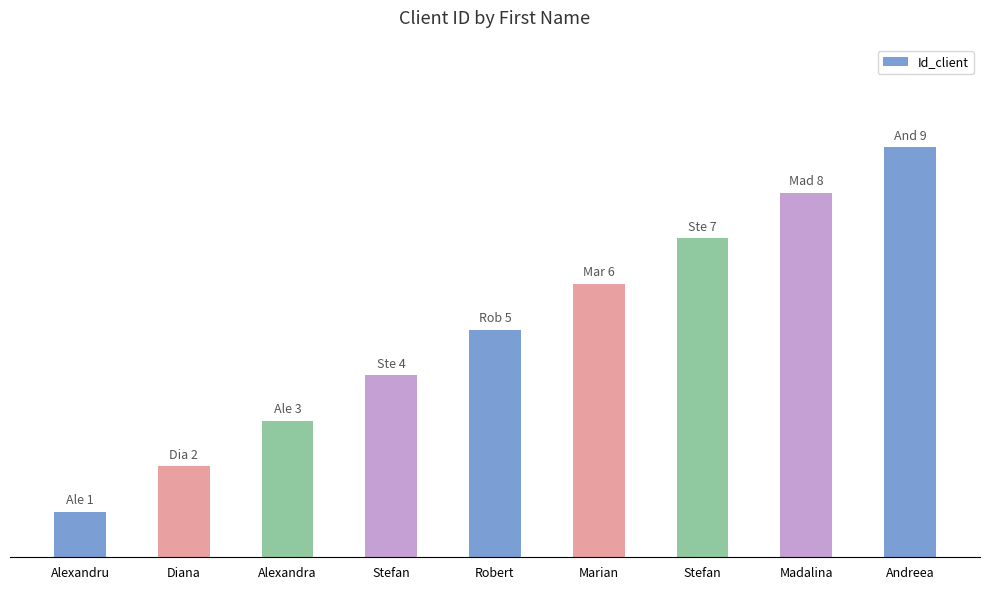

Are the bars horizontal?

No